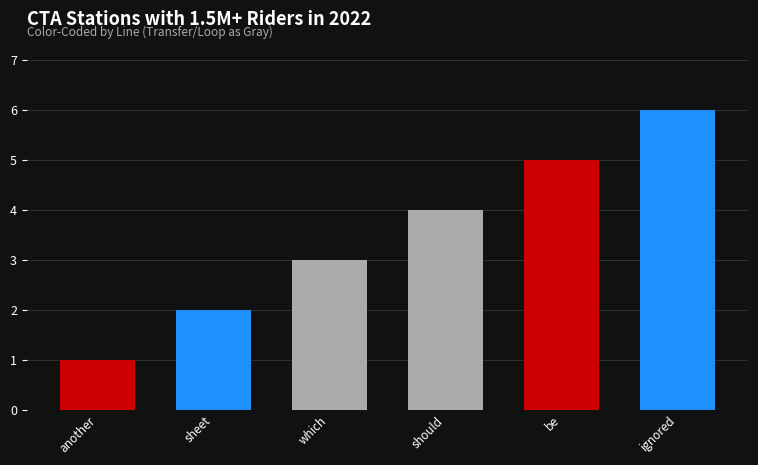

List the labels in order of value, smallest first.

another, sheet, which, should, be, ignored